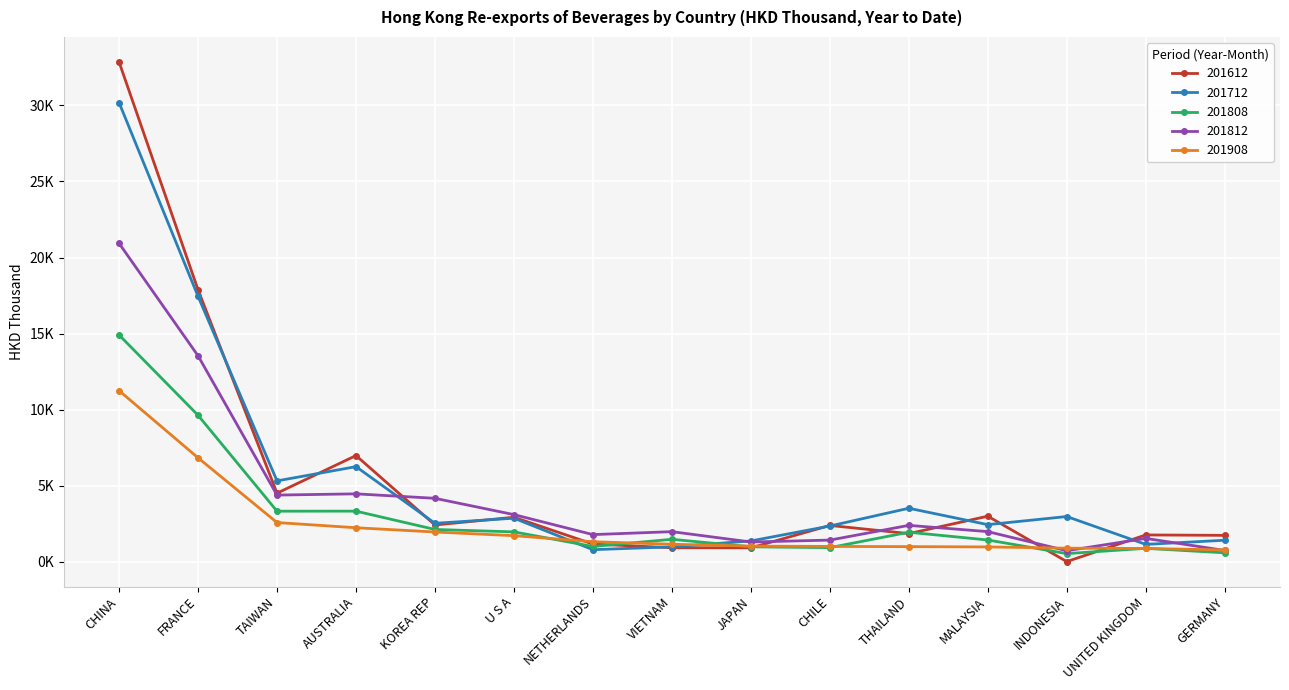

The 201612 series shows 455.4 at JAPAN. True or false?

False